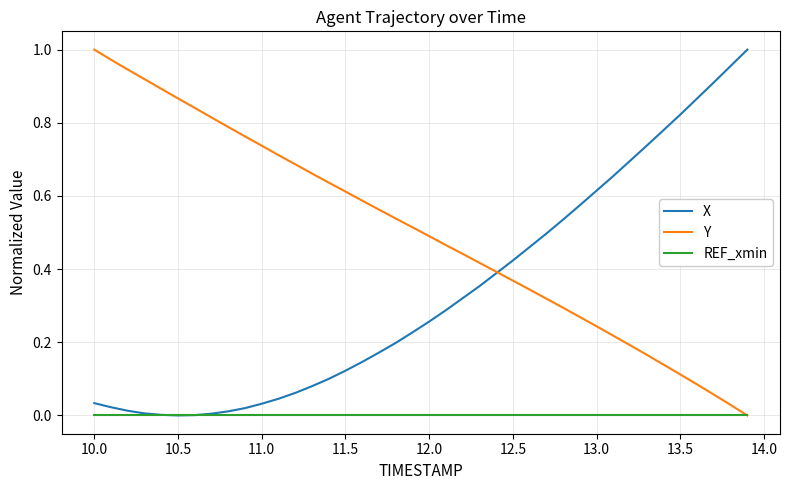

Which series has the largest total across all categories?

Y